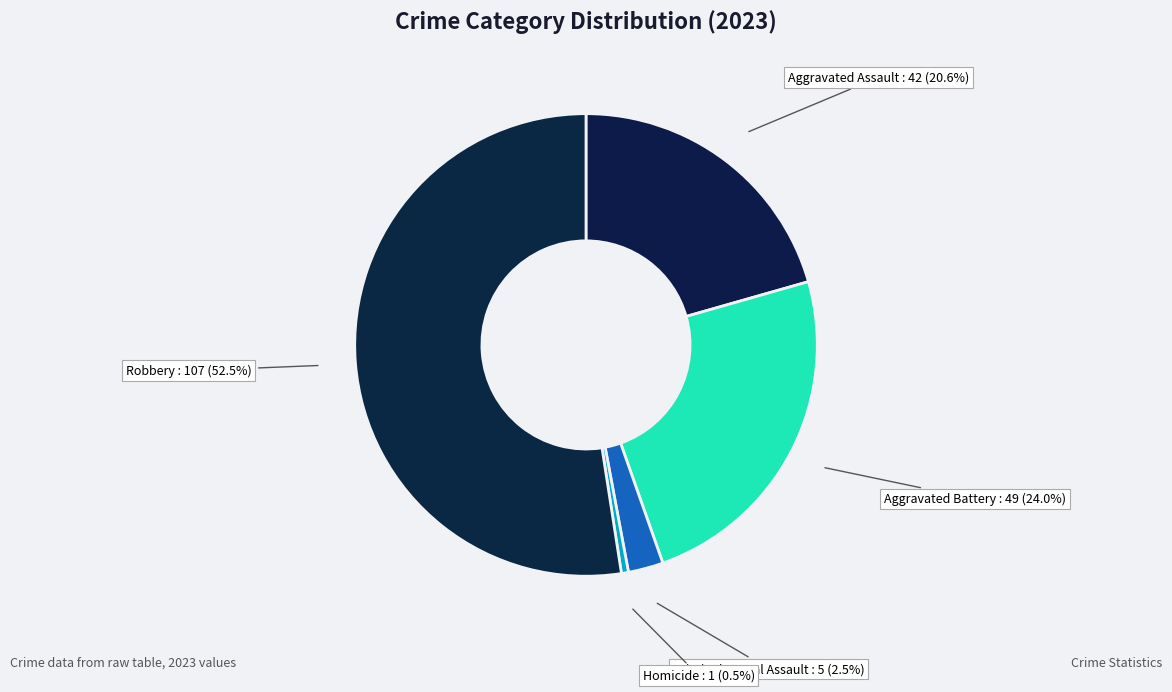

How many segments does this pie chart have?

5